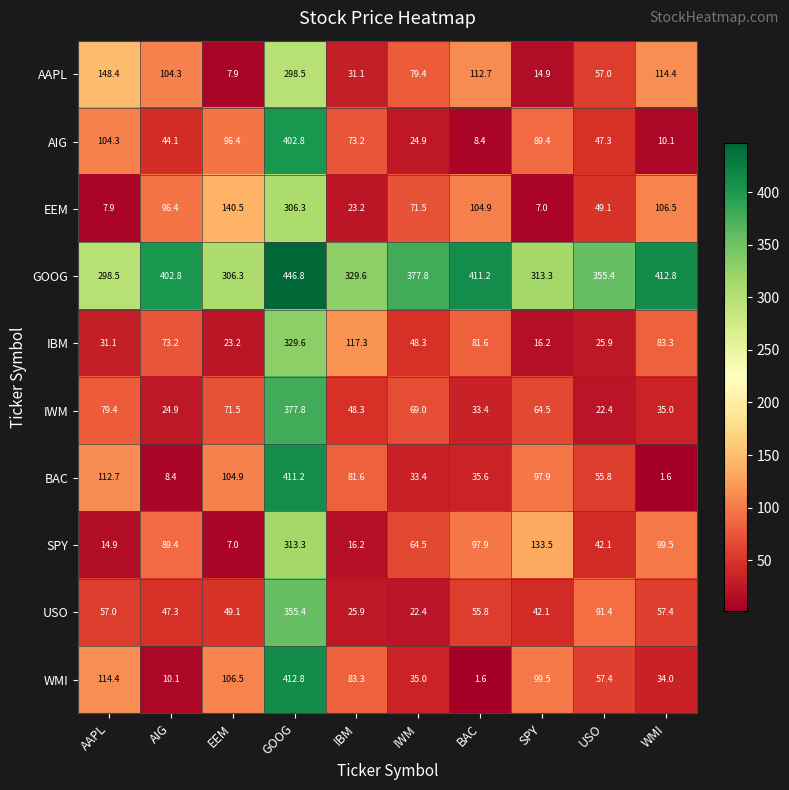

True or false: IBM has a value of 78.5 at IBM.

False